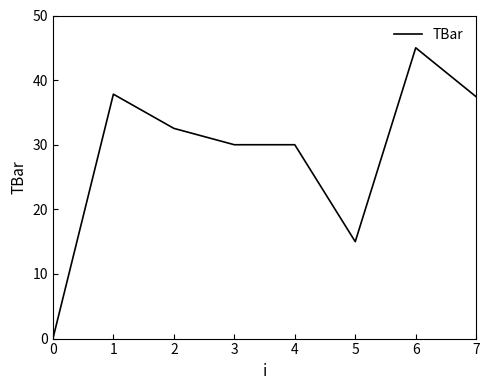

What is the change in value from 1 to 7?

-0.4